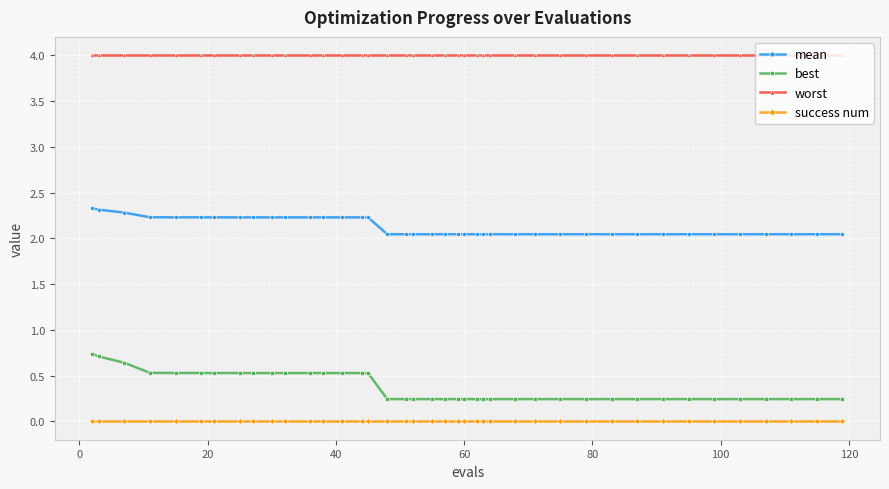

True or false: best and mean cross at least once.

False